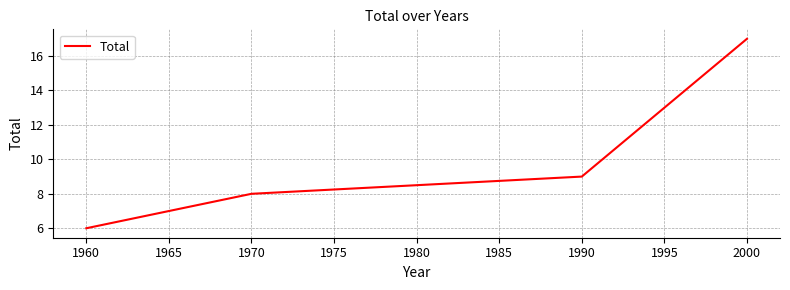

Reading right to left, list all the values displayed in this chart.

17	9	8	6